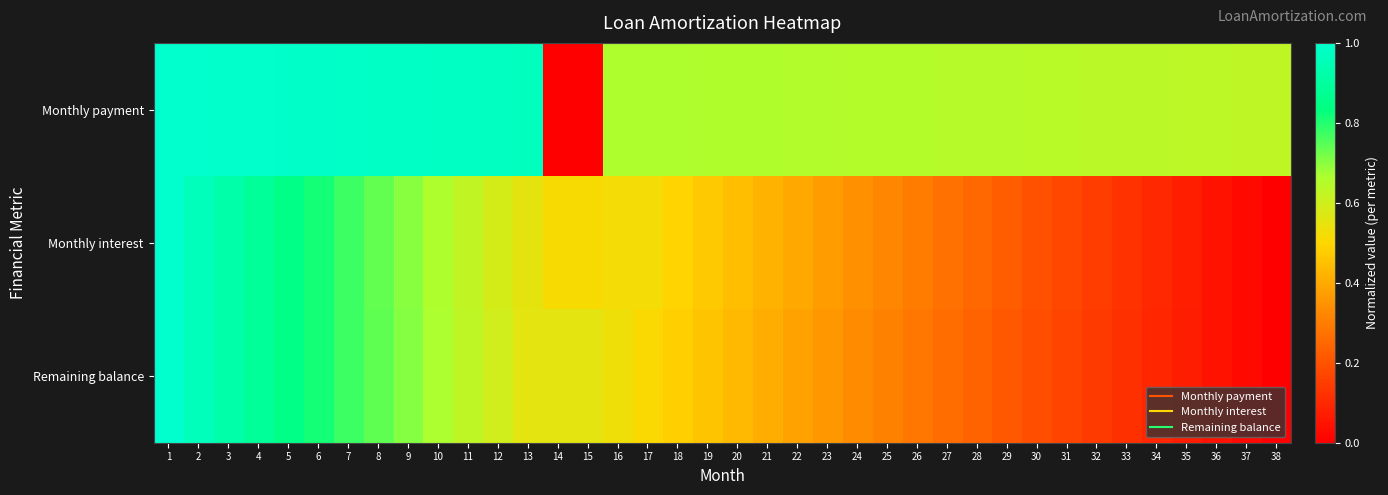

Reading right to left, transcribe all the data shown in this chart.

Monthly payment: 38=0.6	37=0.6	36=0.6	35=0.6	34=0.6	33=0.6	32=0.6	31=0.6	30=0.6	29=0.6	28=0.6	27=0.6	26=0.6	25=0.7	24=0.7	23=0.7	22=0.7	21=0.7	20=0.7	19=0.7	18=0.7	17=0.7	16=0.7	15=0.0	14=0.0	13=1.0	12=1.0	11=1.0	10=1.0	9=1.0	8=1.0	7=1.0	6=1.0	5=1.0	4=1.0	3=1.0	2=1.0	1=1.0
Monthly interest: 38=0.0	37=0.0	36=0.0	35=0.1	34=0.1	33=0.1	32=0.1	31=0.2	30=0.2	29=0.2	28=0.2	27=0.3	26=0.3	25=0.3	24=0.3	23=0.4	22=0.4	21=0.4	20=0.4	19=0.5	18=0.5	17=0.5	16=0.5	15=0.5	14=0.5	13=0.6	12=0.6	11=0.6	10=0.7	9=0.7	8=0.7	7=0.8	6=0.8	5=0.9	4=0.9	3=0.9	2=1.0	1=1.0
Remaining balance: 38=0.0	37=0.0	36=0.0	35=0.1	34=0.1	33=0.1	32=0.1	31=0.2	30=0.2	29=0.2	28=0.2	27=0.3	26=0.3	25=0.3	24=0.3	23=0.4	22=0.4	21=0.4	20=0.4	19=0.5	18=0.5	17=0.5	16=0.5	15=0.6	14=0.6	13=0.6	12=0.6	11=0.6	10=0.7	9=0.7	8=0.7	7=0.8	6=0.8	5=0.9	4=0.9	3=0.9	2=1.0	1=1.0